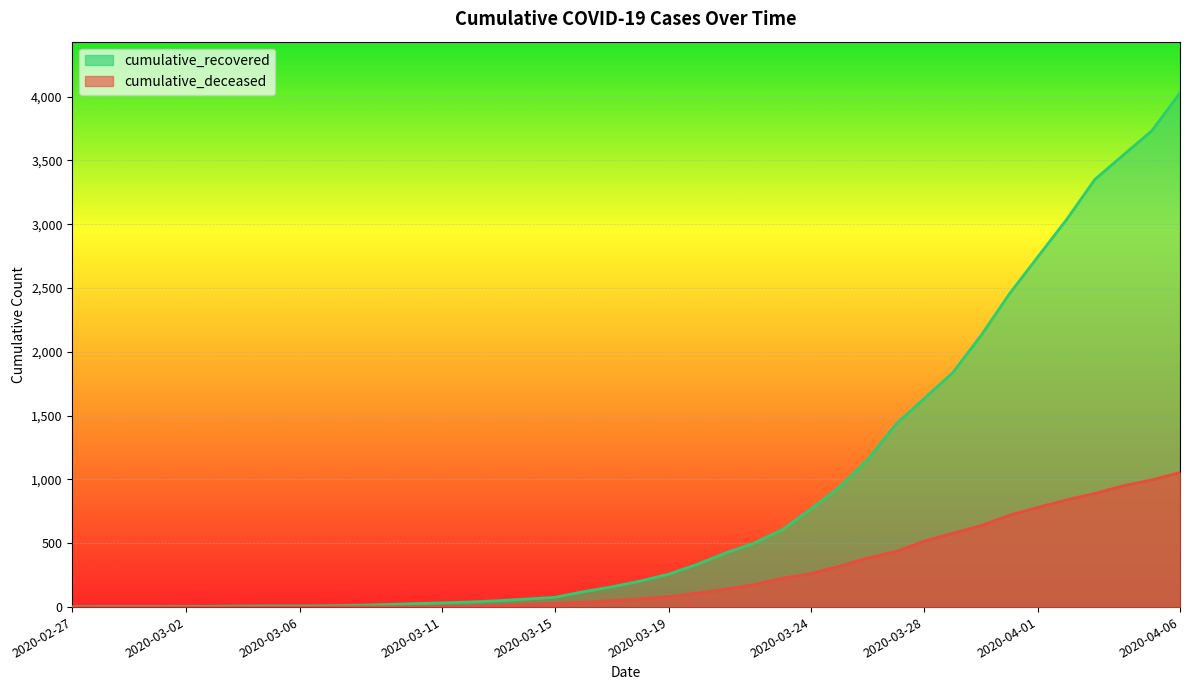

What is the greatest value displayed?

4027